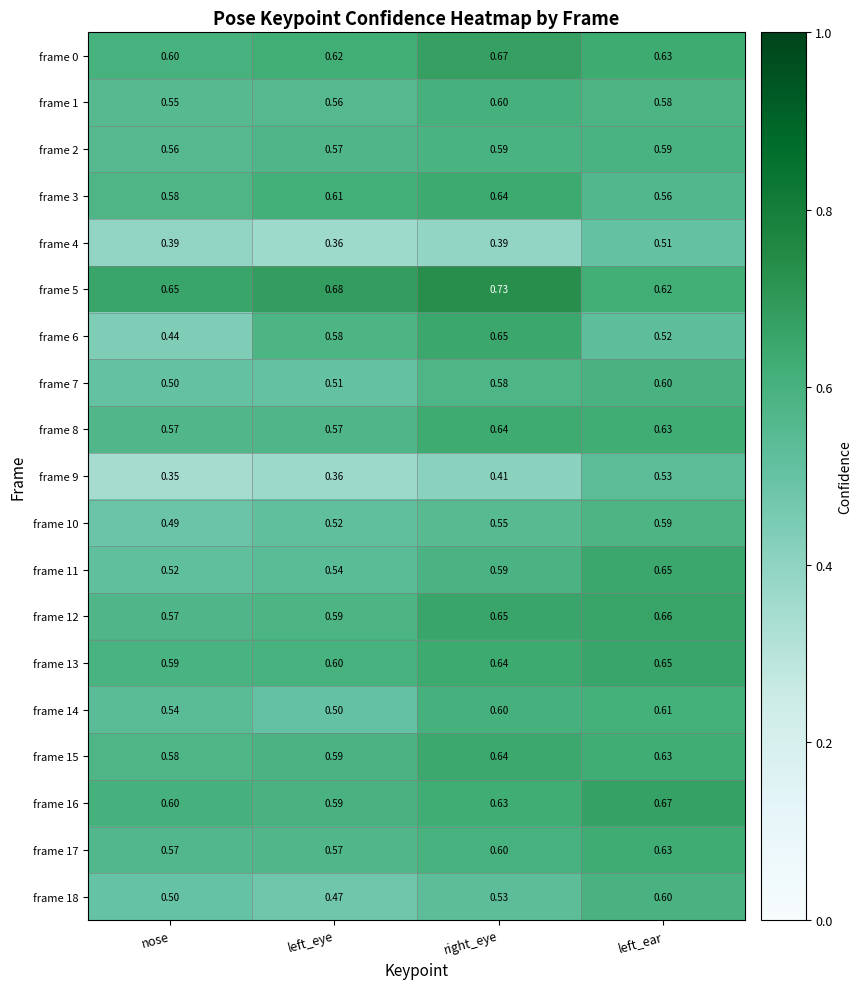

Between nose and left_eye, which series saw the biggest shift?

frame 6